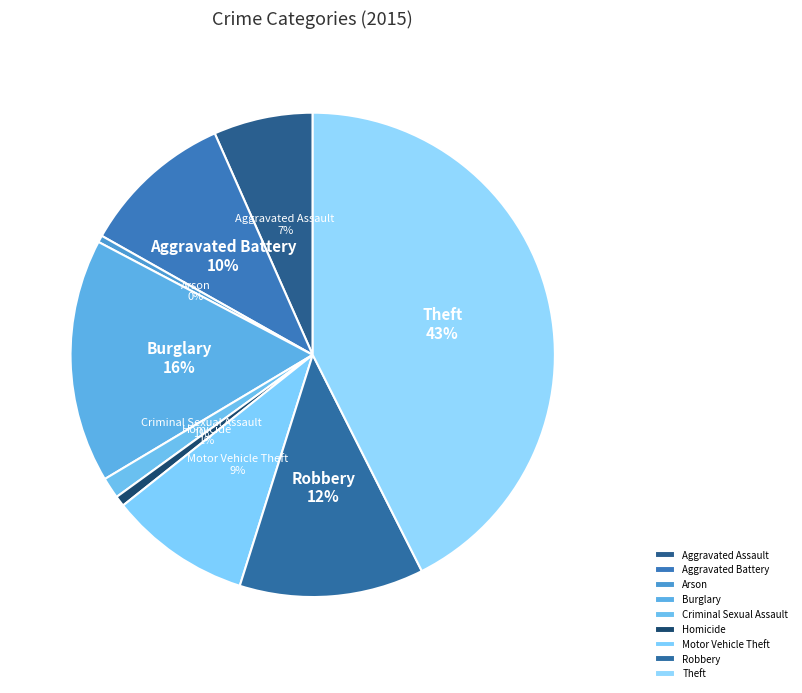

Count the number of slices in the pie.

9